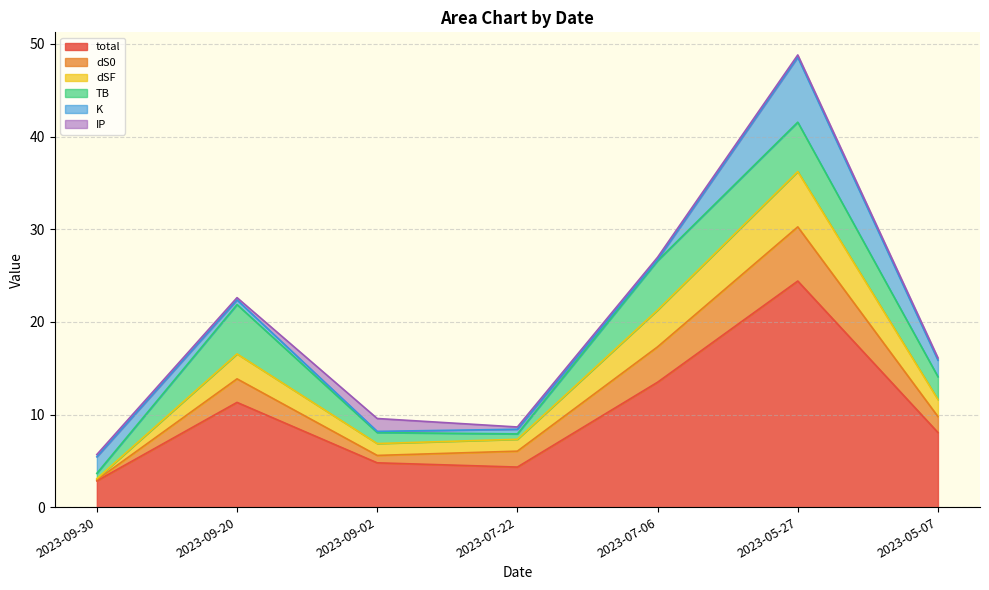

The value of total at 2023-09-30 is 2.8. True or false?

True